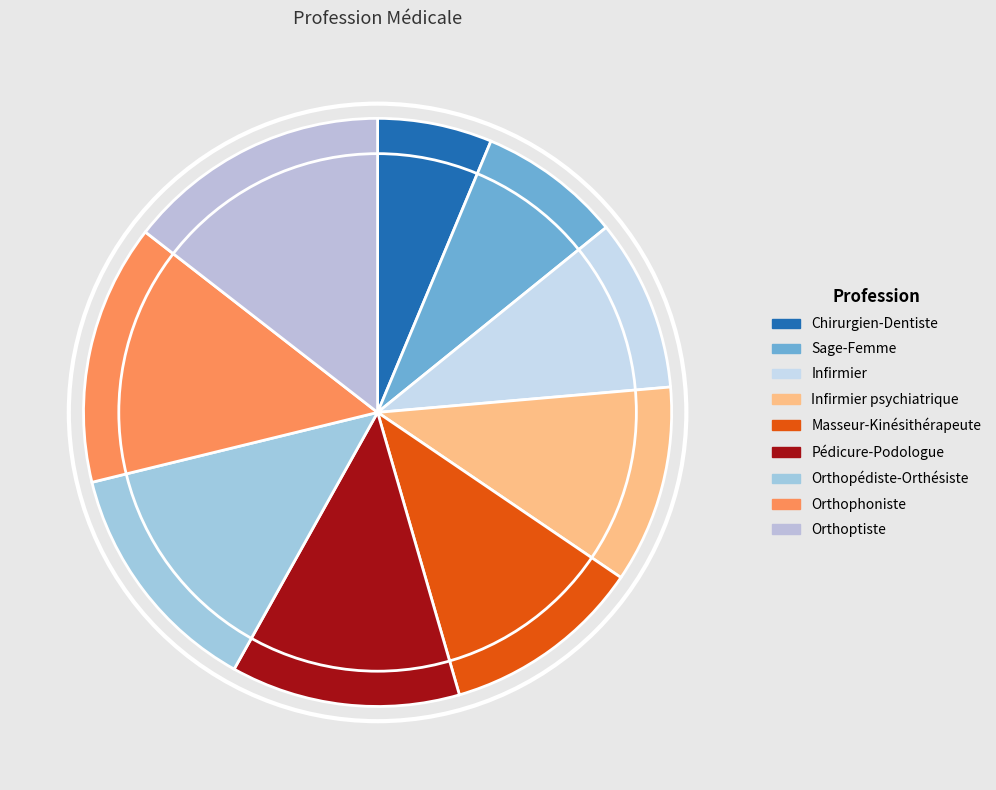

To the nearest percent, what percentage of the pie is Masseur-Kinésithérapeute?

11%